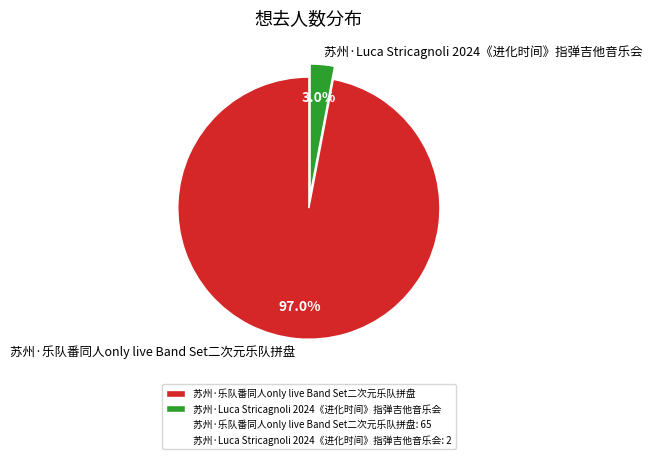

What portion of the pie excludes 苏州·乐队番同人only live Band Set二次元乐队拼盘?

3.0%